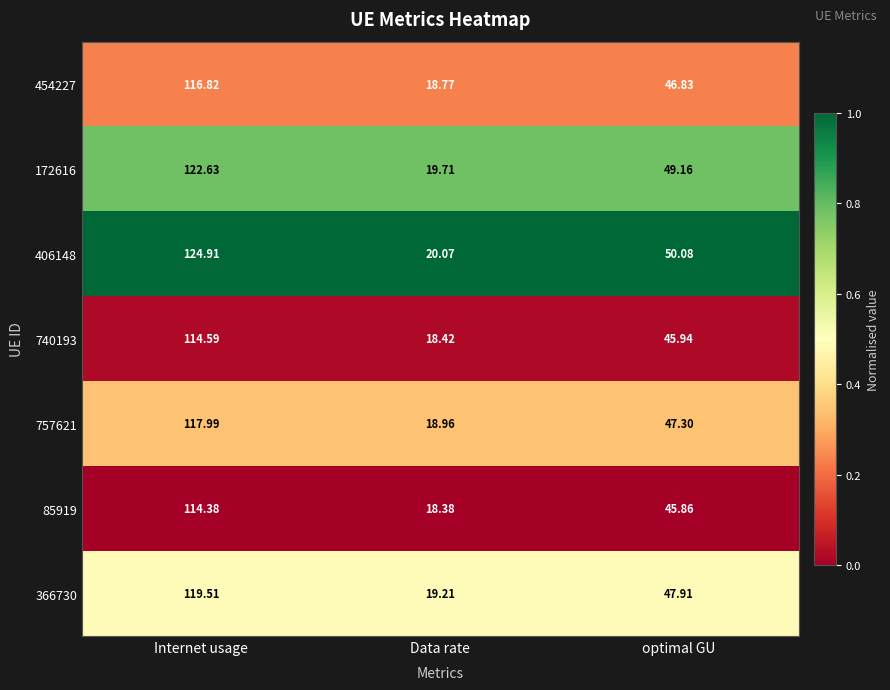

Which category has the highest value in the 454227 series?

Internet usage